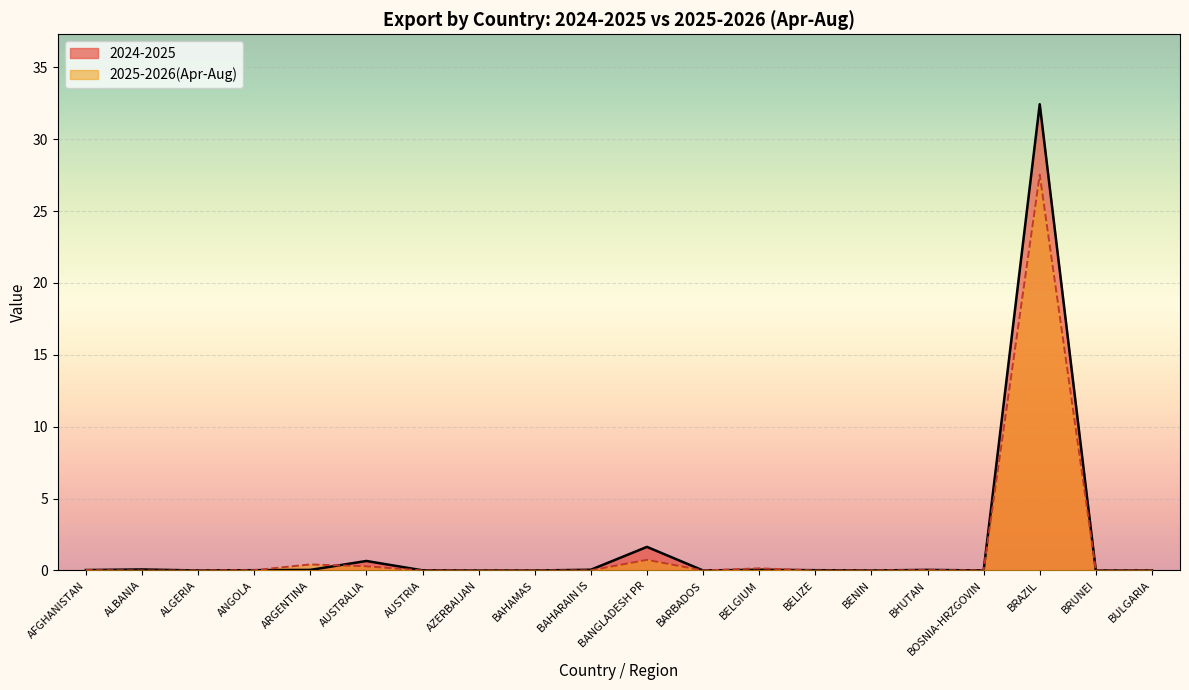

In 2024-2025, how many points are higher than both neighbors (excluding endpoints)?

6